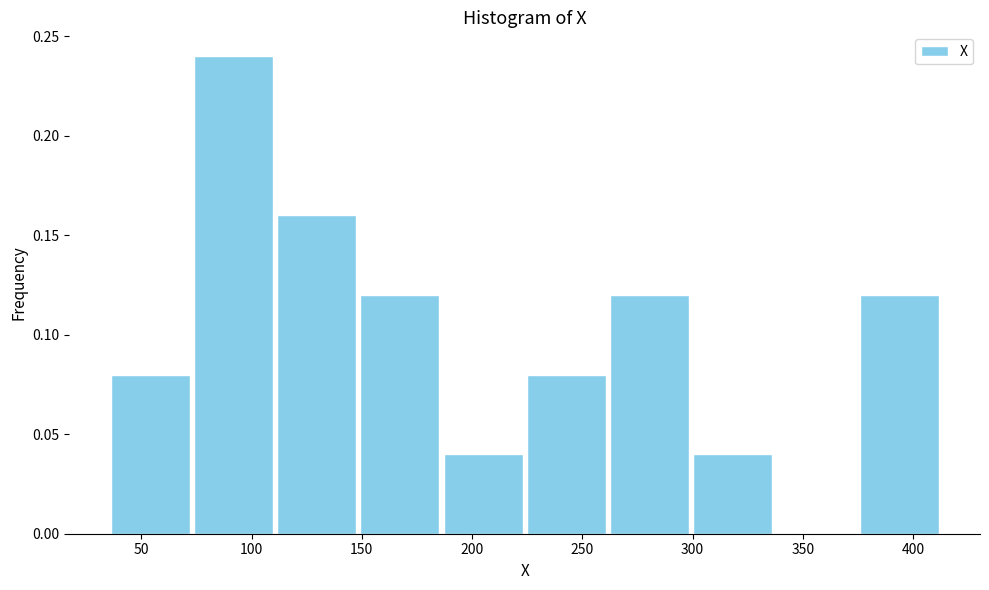

How tall is the bar that spans 35 to 75 on the x-axis? Neither the bar edges nor the heights are printed on the chart, so give them approximately, as read against the axes.

0.08